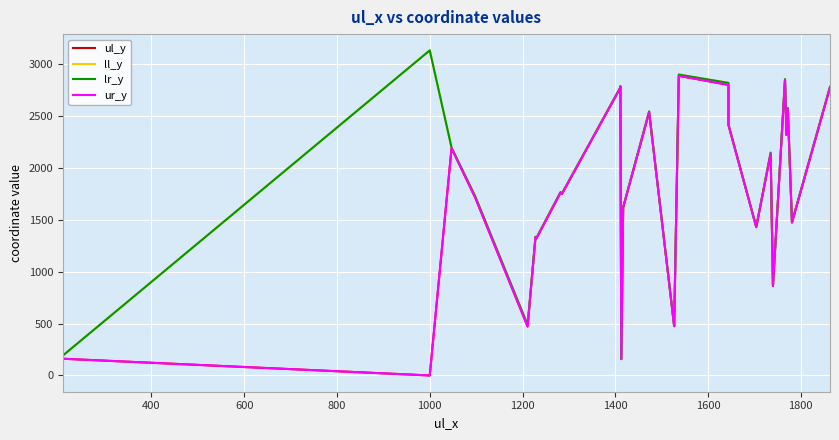

What is the difference between the maximum and minimum values in the lr_y series?

2970